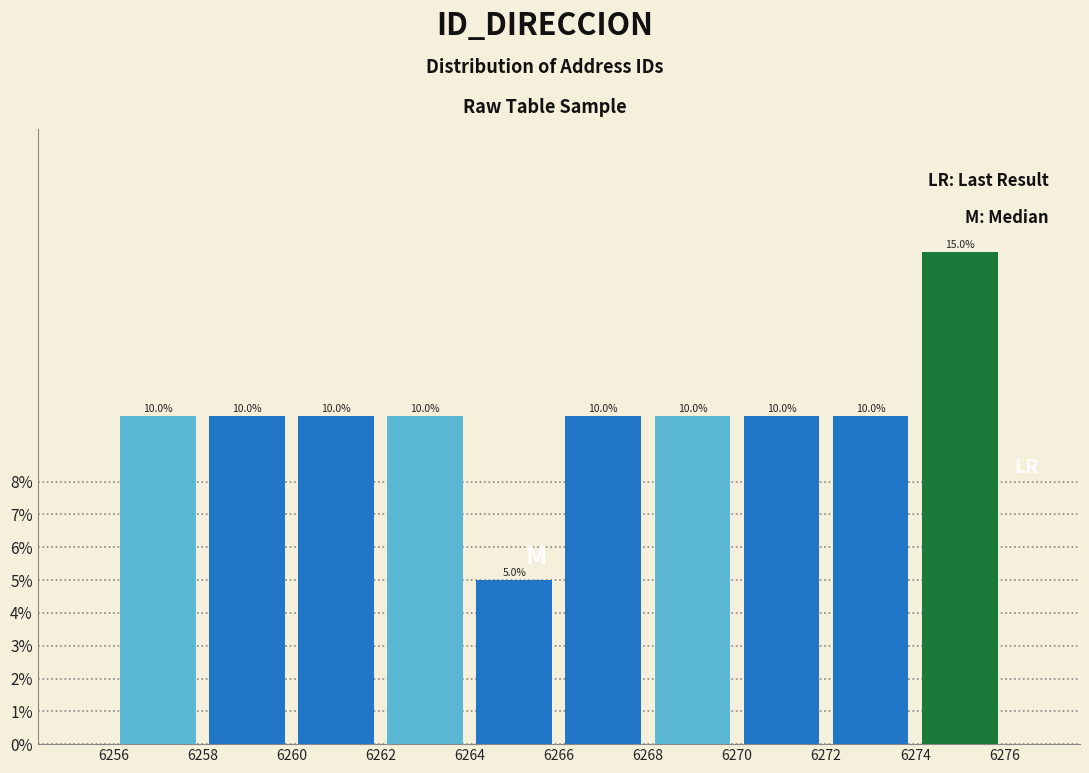

What is the height of the bar covering 6272 to 6274 on the x-axis?

10.0